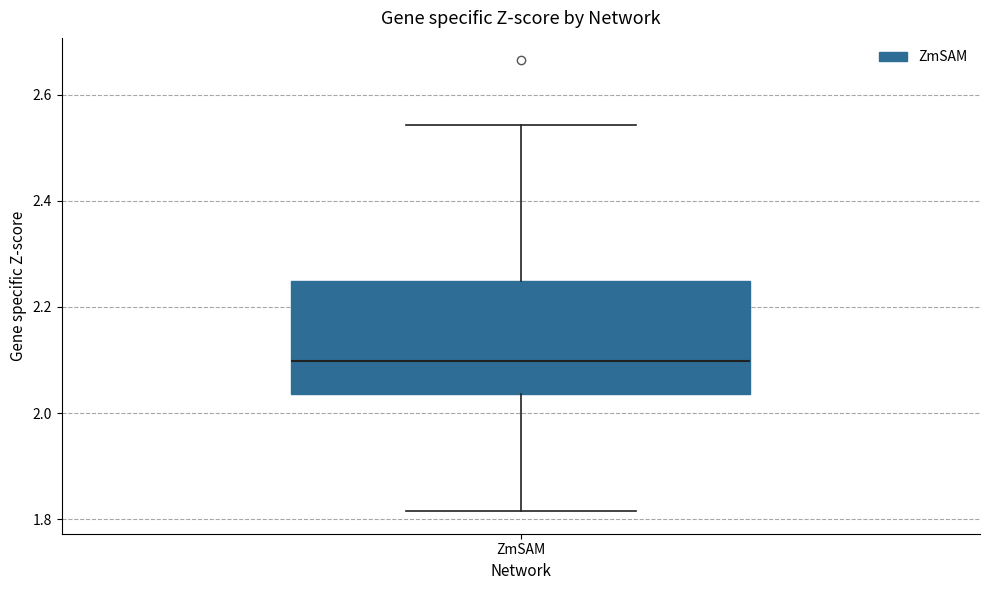

Transcribe this box plot: give where the median line is, the range the box spans, and where the two whiskers end, as read against the y-axis. The values are not printed on the chart, so give them approximately, as read against the axis.

median 2.10, box 2.04 to 2.24, whiskers 1.82 to 2.54